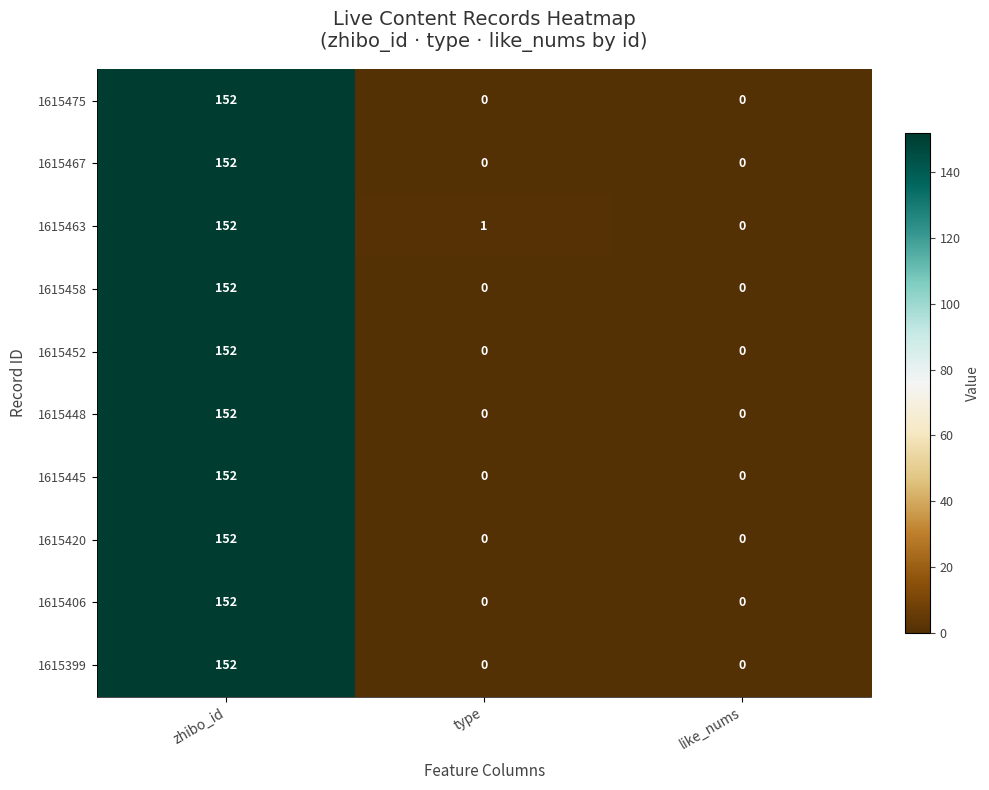

What is the average value of the 1615448 series?

51